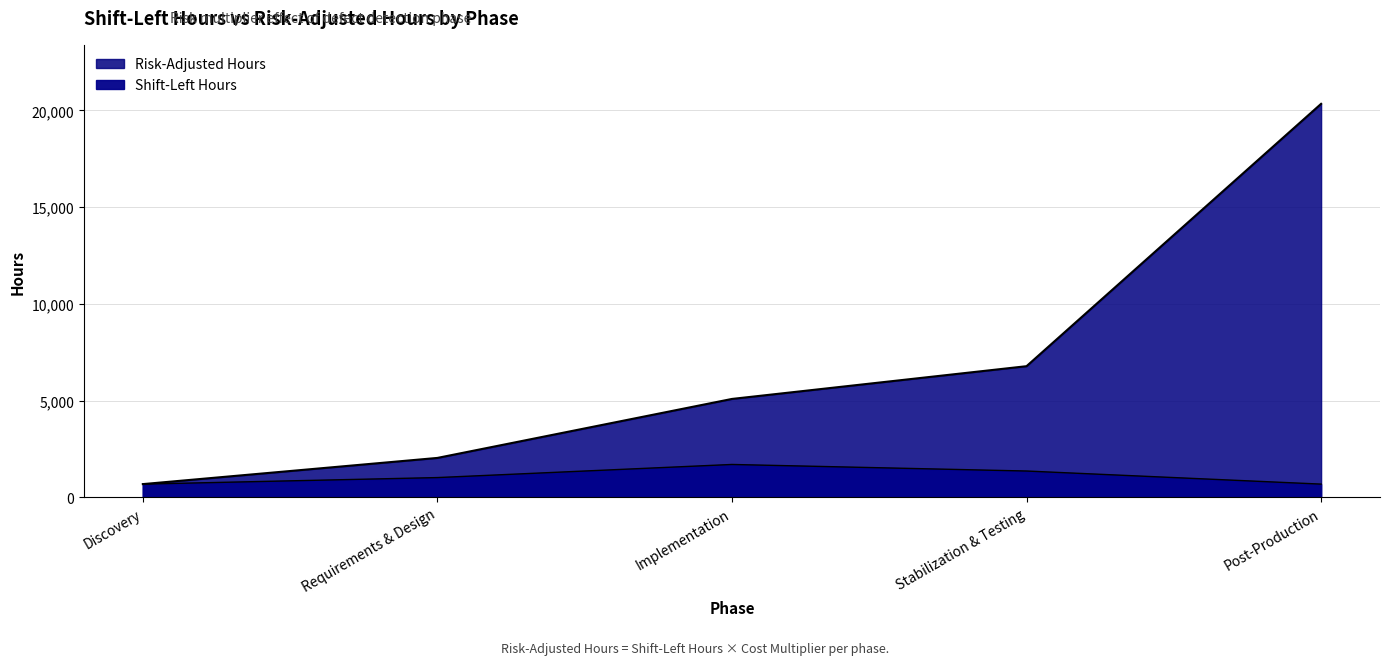

What is the difference between the Shift-Left Hours values at Discovery and Stabilization & Testing?

677